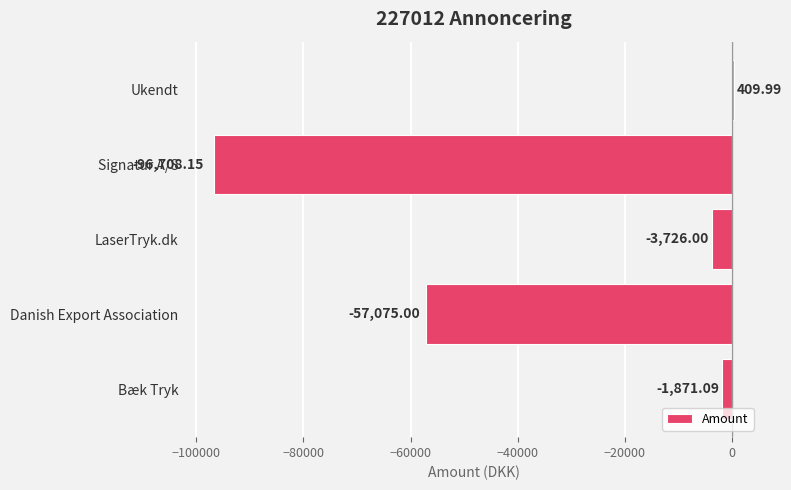

Where is the data nearest to the value -48149?

Danish Export Association